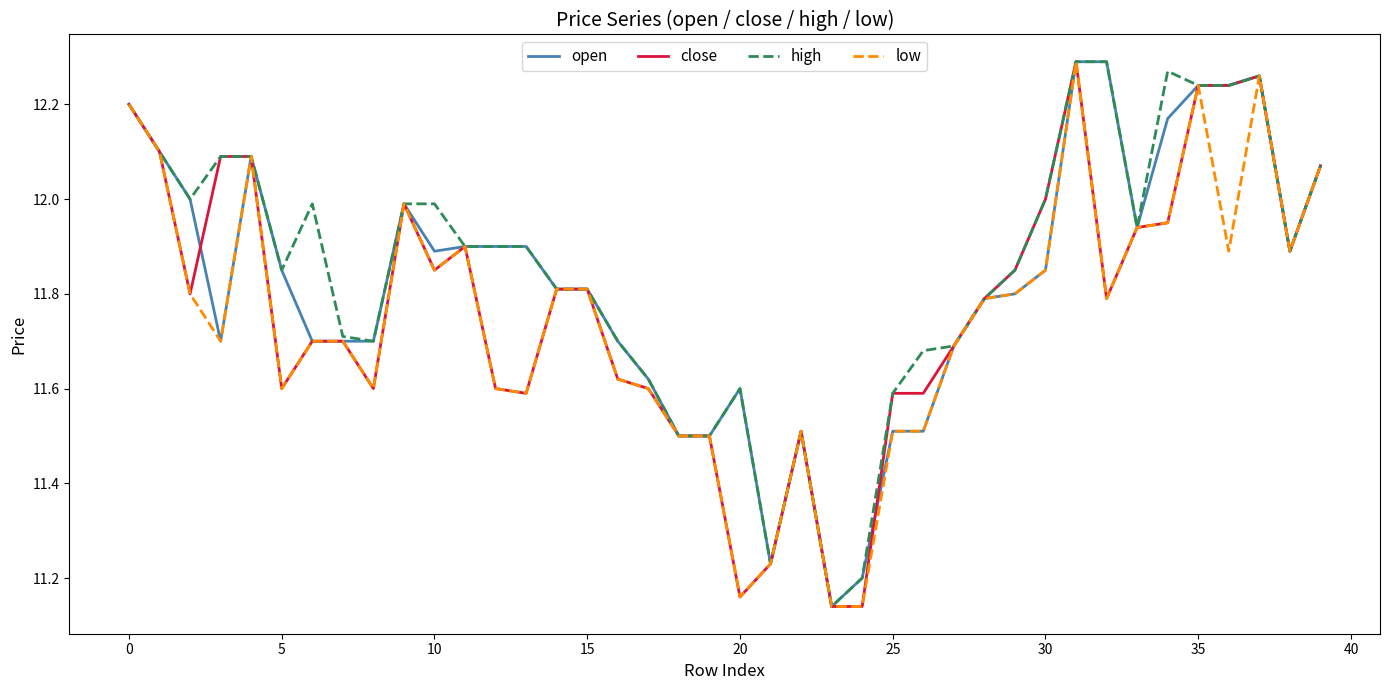

What is the label of the 28th point from the right?

12